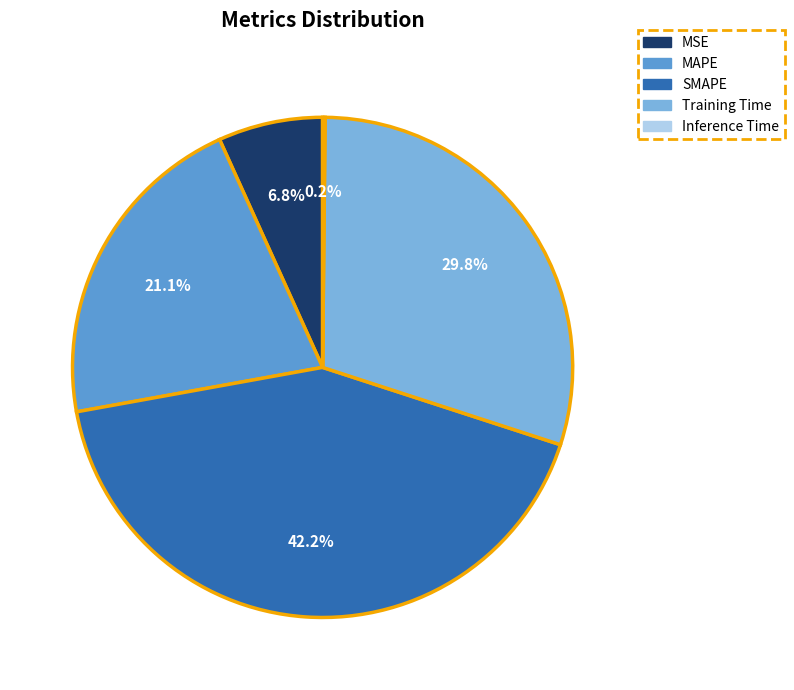

Between SMAPE and MAPE, which is larger?

SMAPE